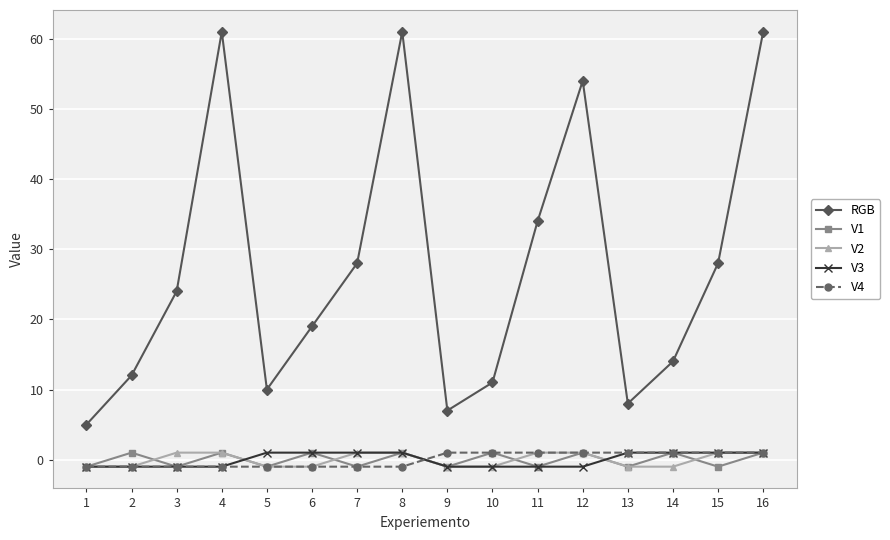

What is the total value across all series at 12?

56